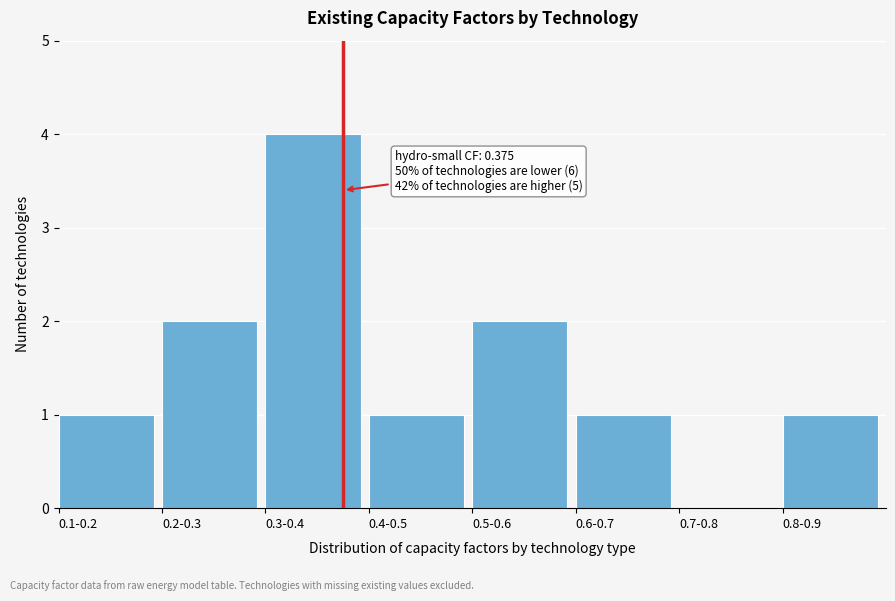

Reading left to right, transcribe all the data shown in this chart.

0.1-0.2=1	0.2-0.3=2	0.3-0.4=4	0.4-0.5=1	0.5-0.6=2	0.6-0.7=1	0.7-0.8=0	0.8-0.9=1